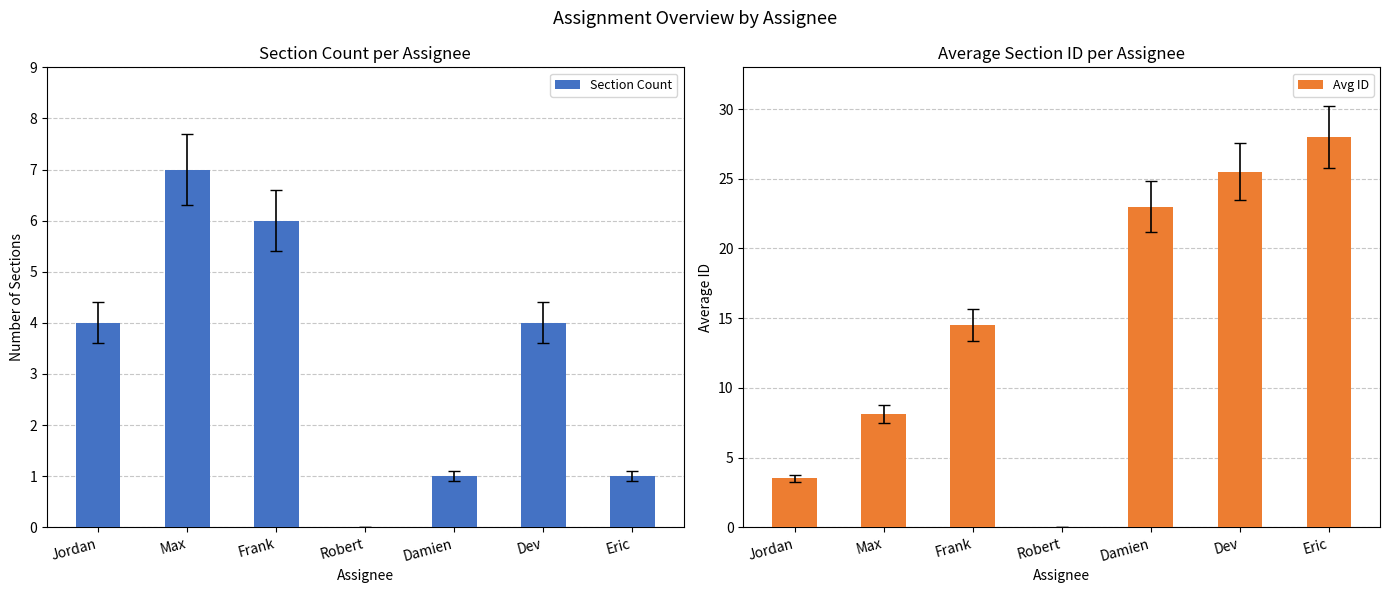

Rank the series by their maximum value, from highest to lowest.

Avg ID, Section Count